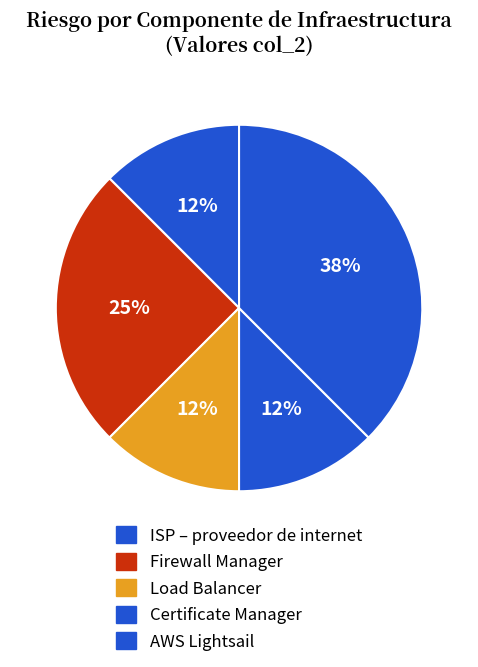

Combined, do Firewall Manager and ISP – proveedor de internet account for over 50%?

No